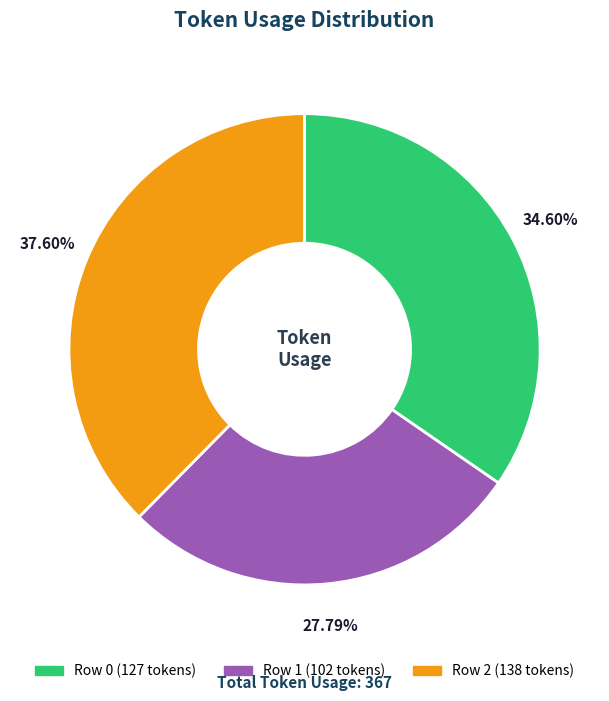

Is there a majority slice in this chart?

No